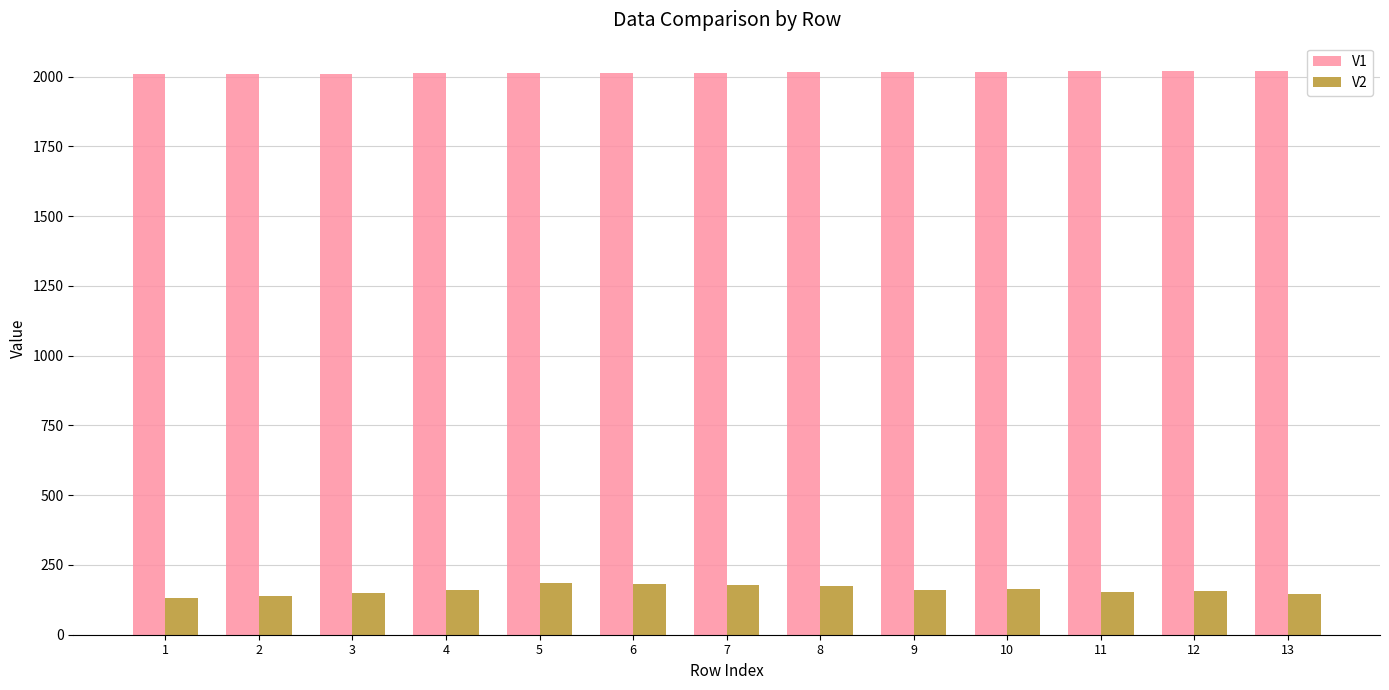

Rank the series by their maximum value, from lowest to highest.

V2, V1